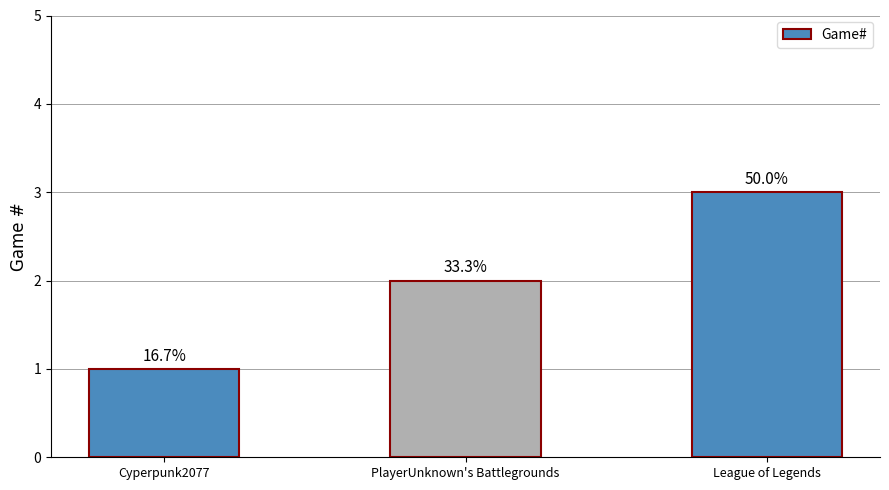

Are the bars horizontal?

No